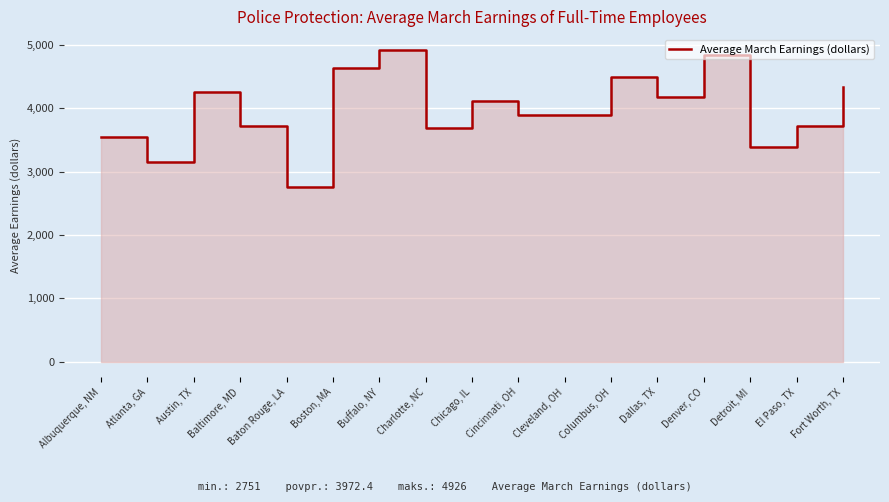

Rank the categories by value from lowest to highest.

Baton Rouge, LA, Atlanta, GA, Detroit, MI, Albuquerque, NM, Charlotte, NC, Baltimore, MD, El Paso, TX, Cincinnati, OH, Cleveland, OH, Chicago, IL, Dallas, TX, Austin, TX, Fort Worth, TX, Columbus, OH, Boston, MA, Denver, CO, Buffalo, NY